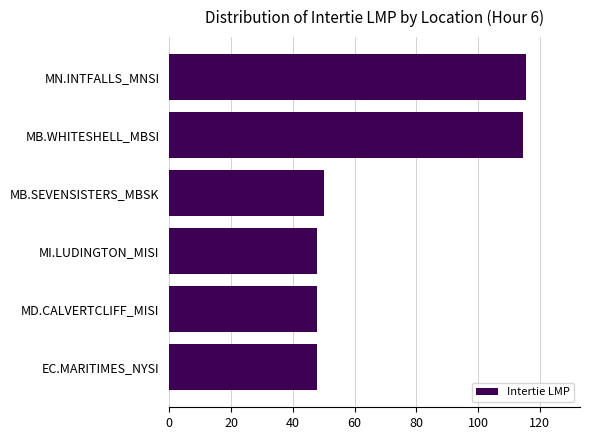

Read the value at MN.INTFALLS_MNSI.

115.7